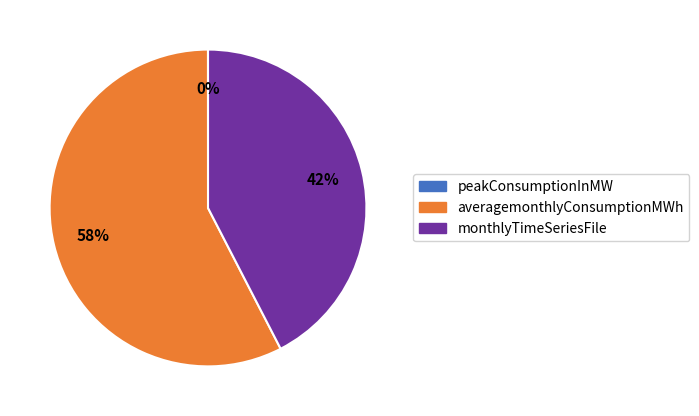

To the nearest percent, what is the average slice percentage?

33%